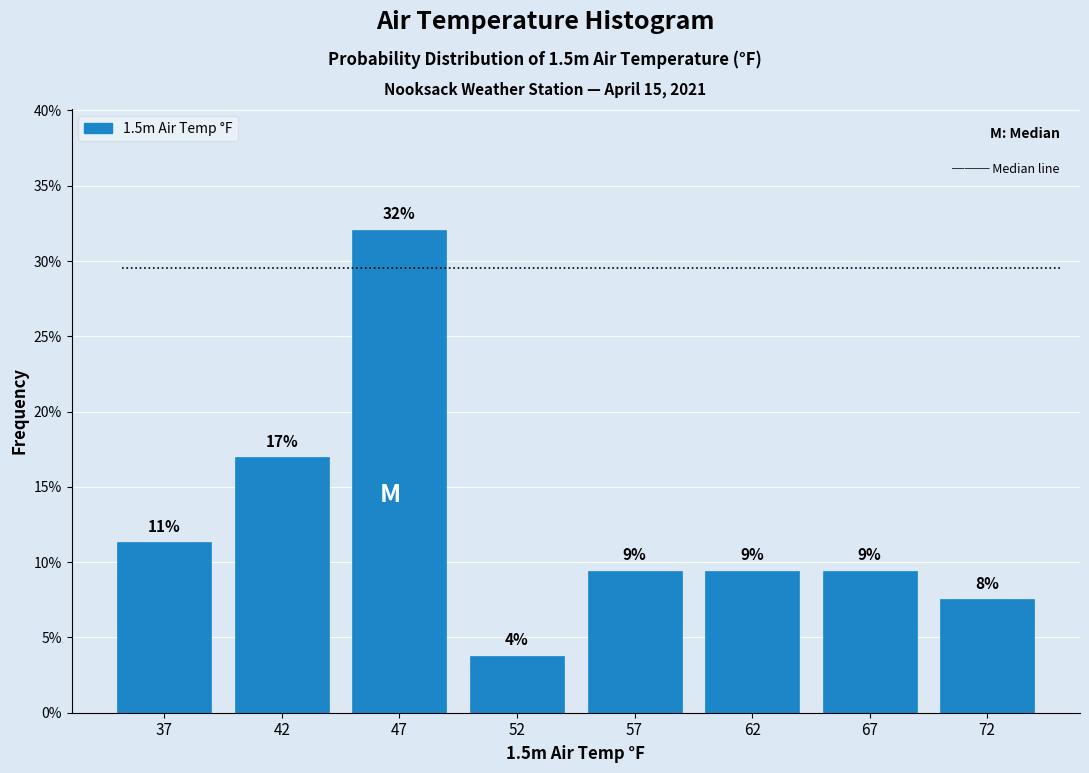

Does the chart contain any negative values?

No